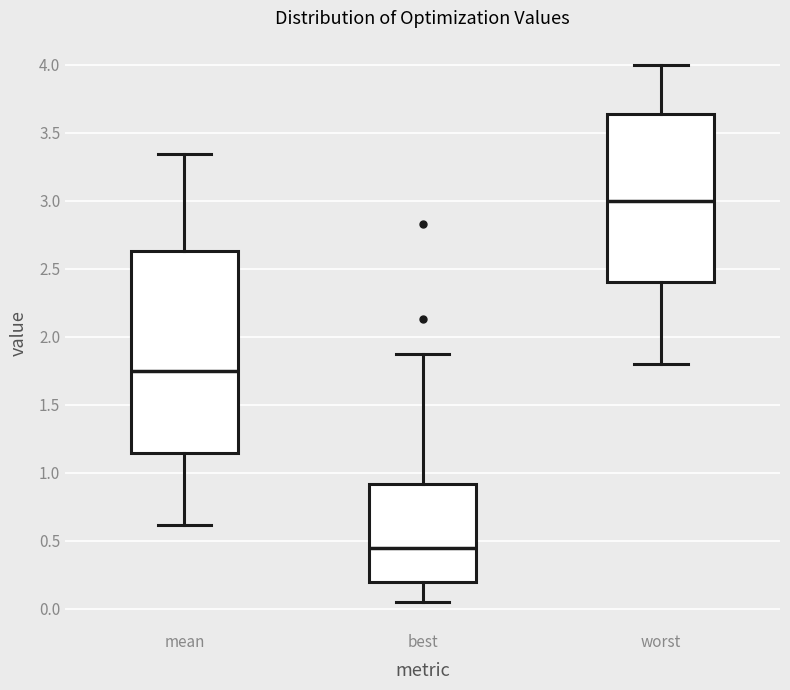

Which box's median line is the highest?

worst